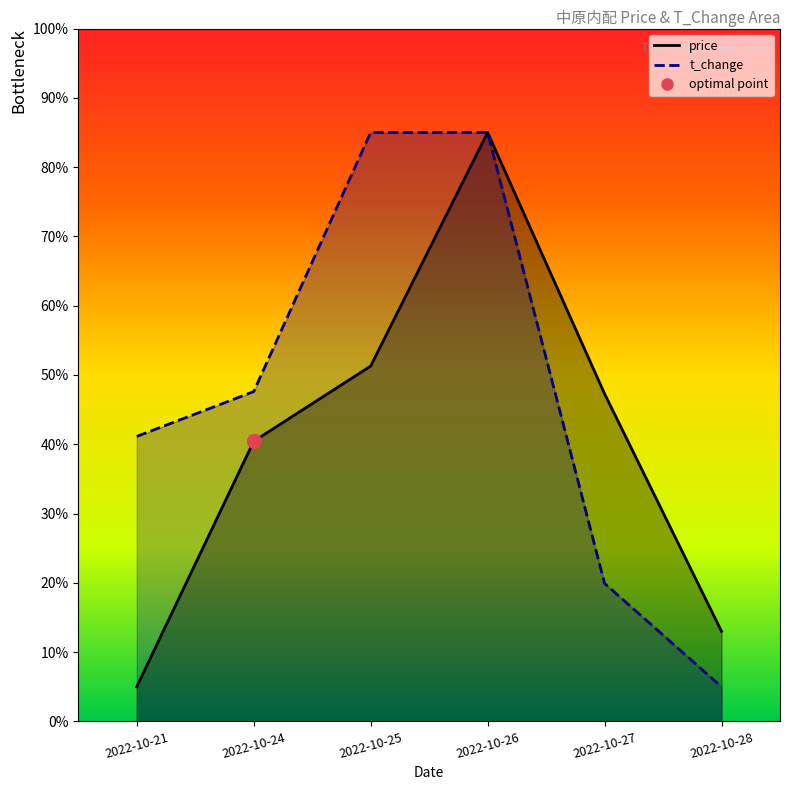

Is it true that price equals 85.0 at 2022-10-26?

True